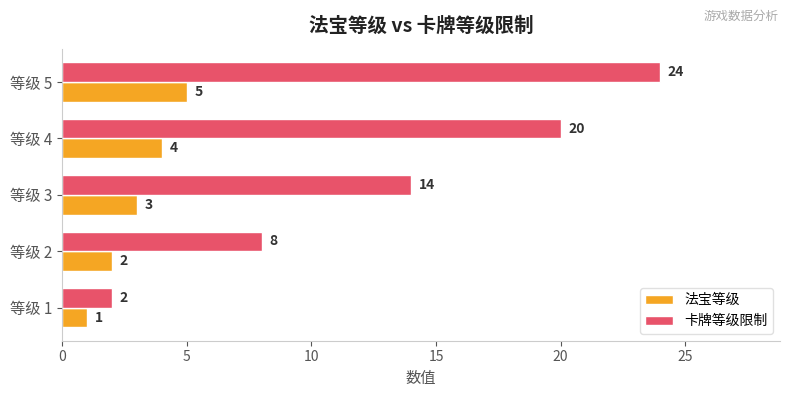

How many categories are shown in the chart?

5